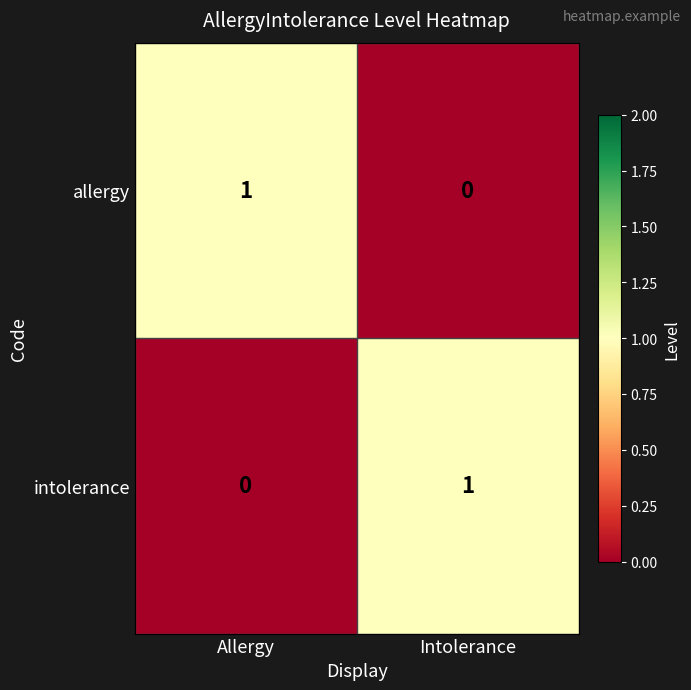

Reading left to right, list all the values displayed in this chart.

allergy: 1	0
intolerance: 0	1